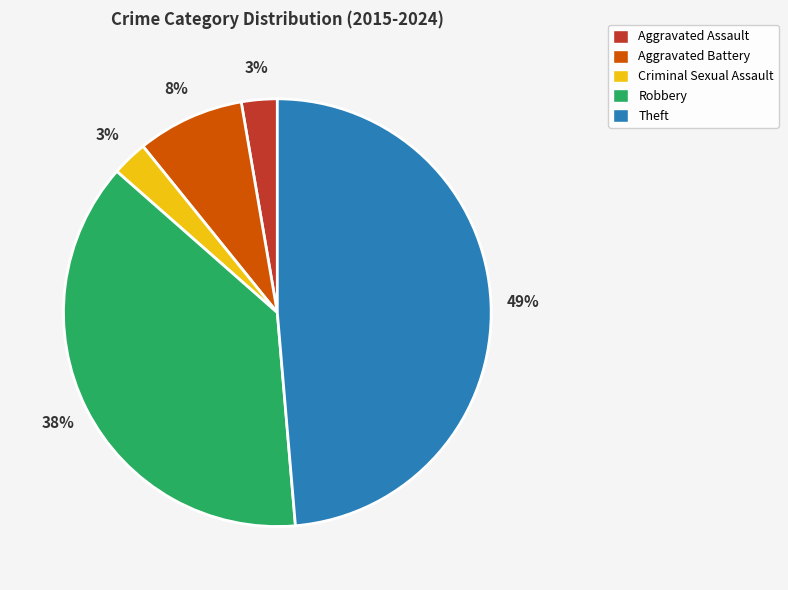

Does any single category account for the majority?

No